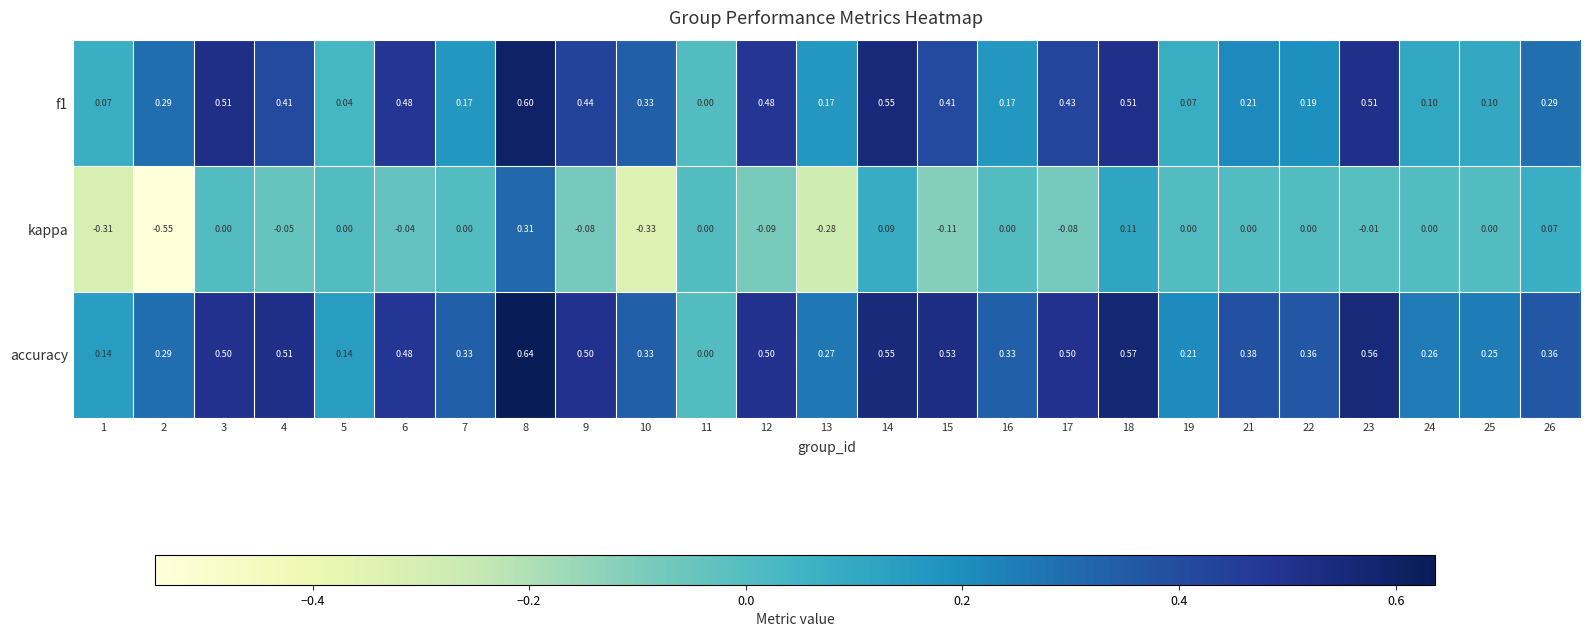

Is the value of f1 at 24 greater than the value of kappa at 10?

Yes